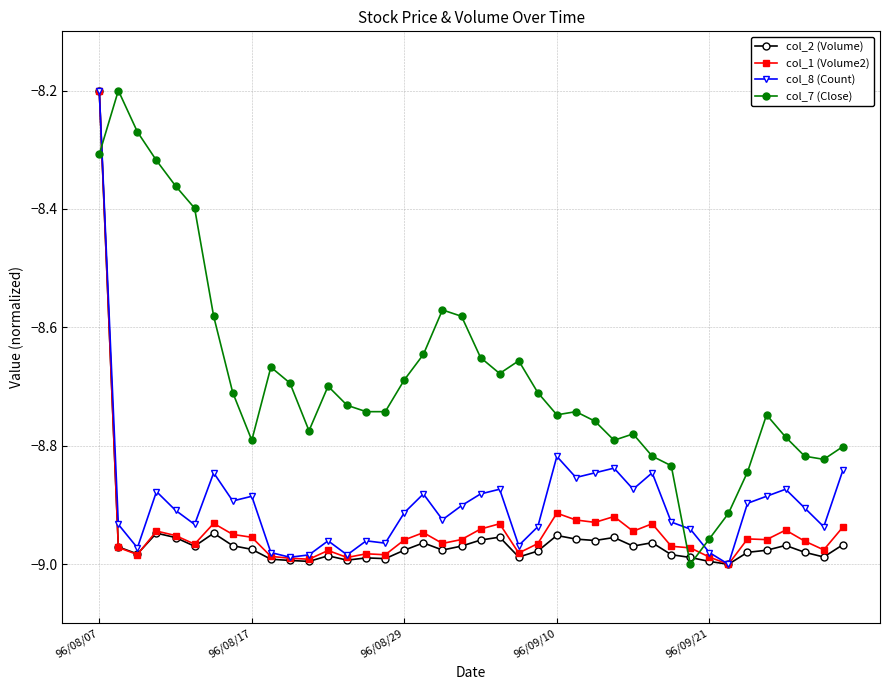

Which series has the largest total across all categories?

col_7 (Close)